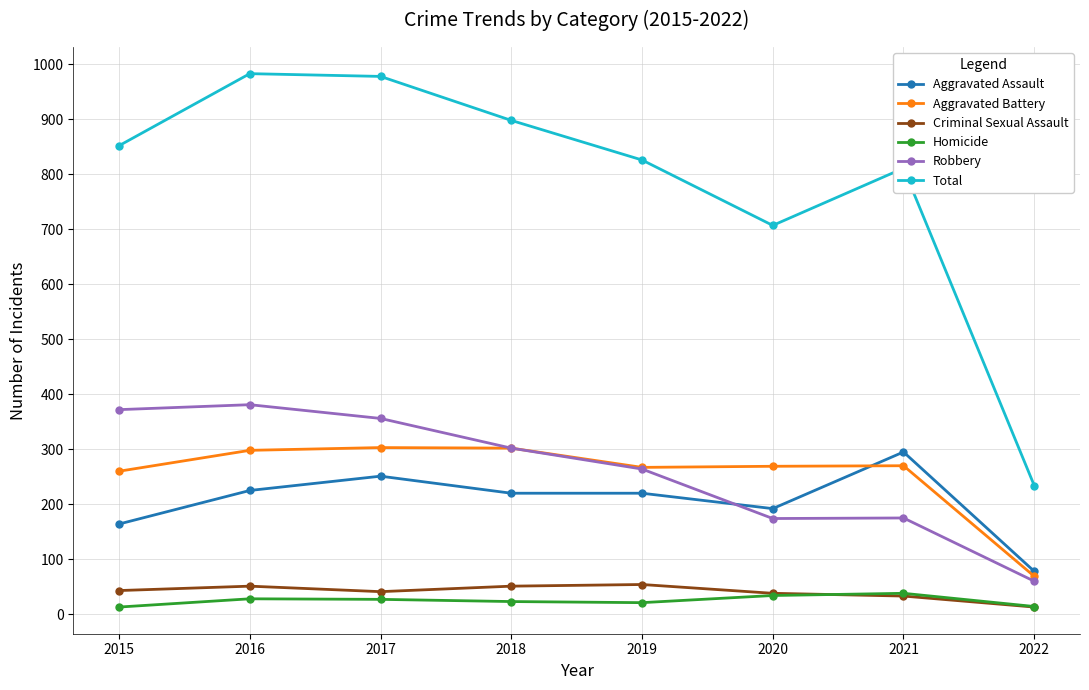

The value of Aggravated Assault at 2016 is 69. True or false?

False